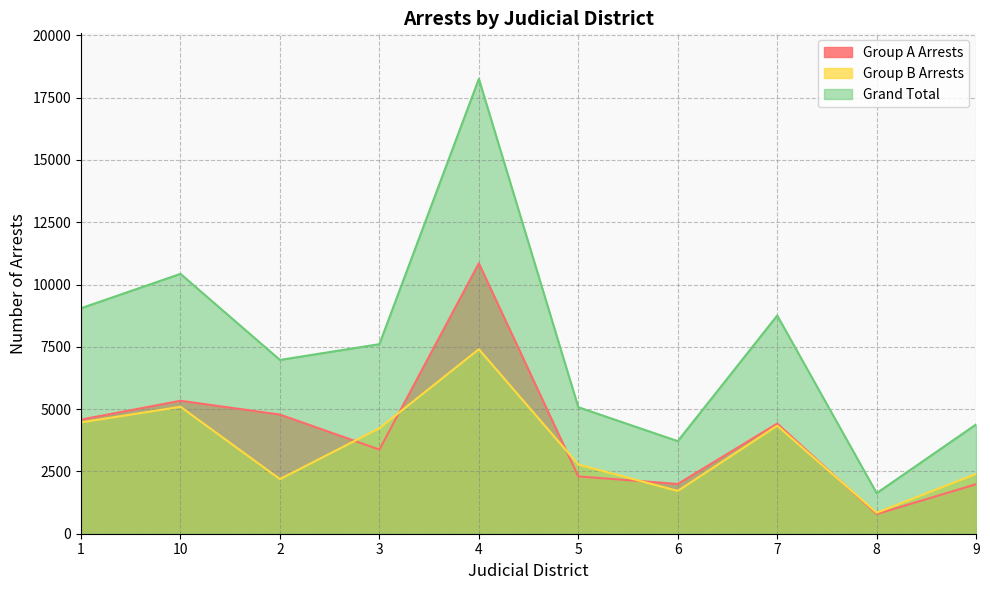

Rank the categories by Group B Arrests value from lowest to highest.

8, 6, 2, 9, 5, 3, 7, 1, 10, 4